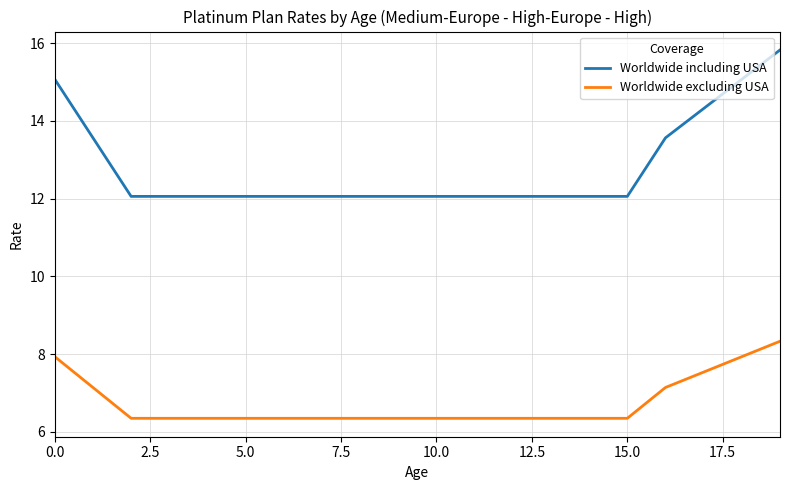

How many lines are shown in the chart?

2